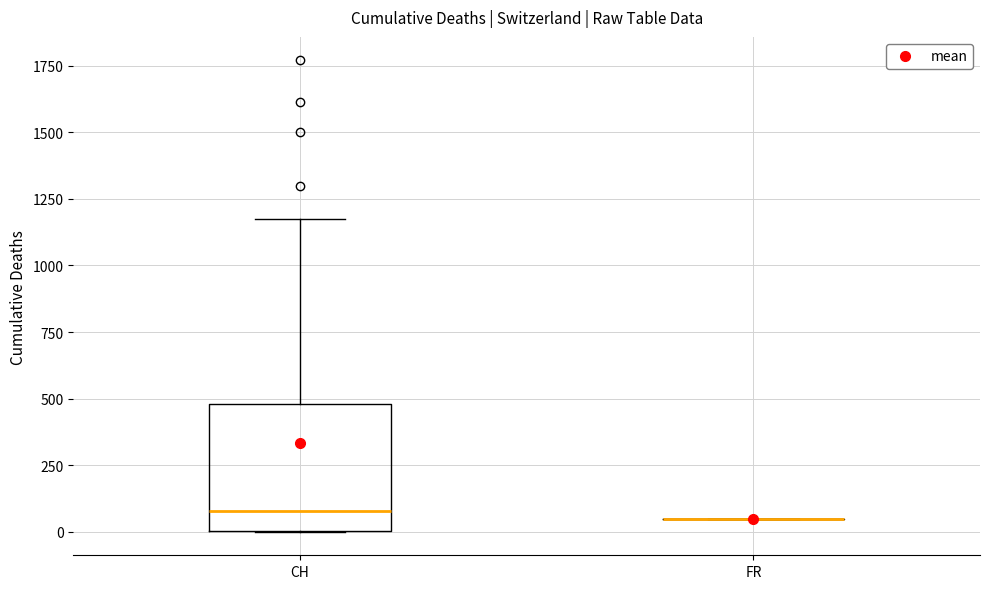

Reading left to right, read every box against the y-axis: the position of its median line, the range the box covers, and the ends of its whiskers. The values are not printed on the chart, so give them approximately, as read against the axis.

CH: median 100, box 0 to 500, whiskers 0 to 1200
FR: box collapsed to a line at 50, whiskers 50 to 50